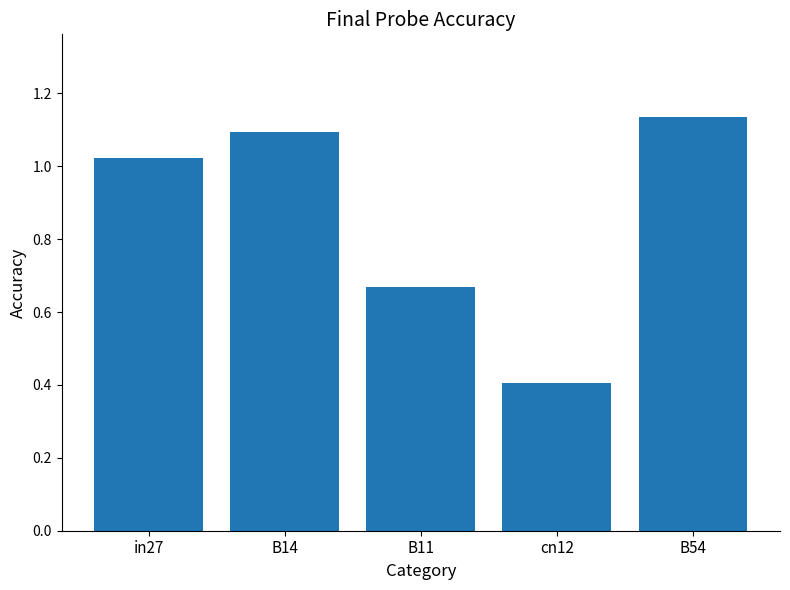

Between in27 and cn12, which is larger?

in27